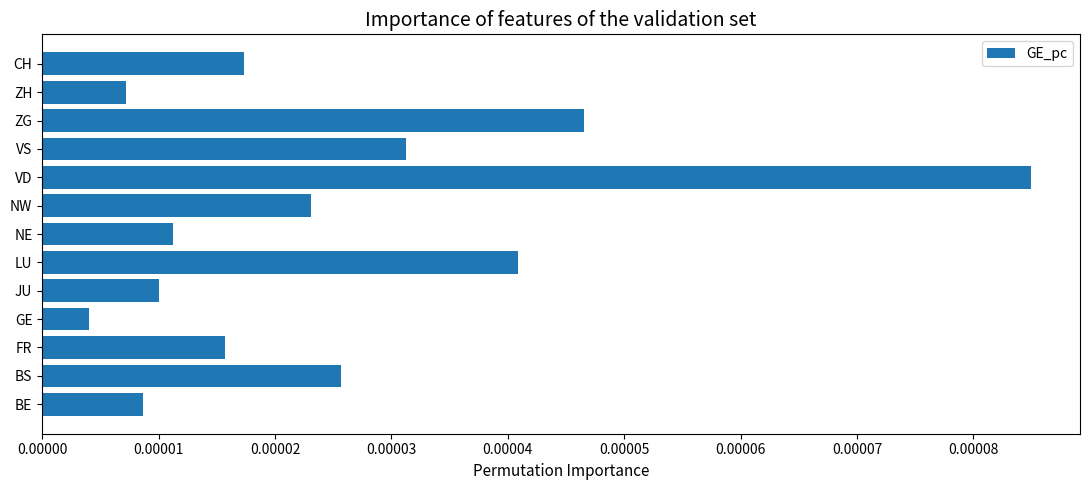

Where is the data nearest to the value 0?

GE